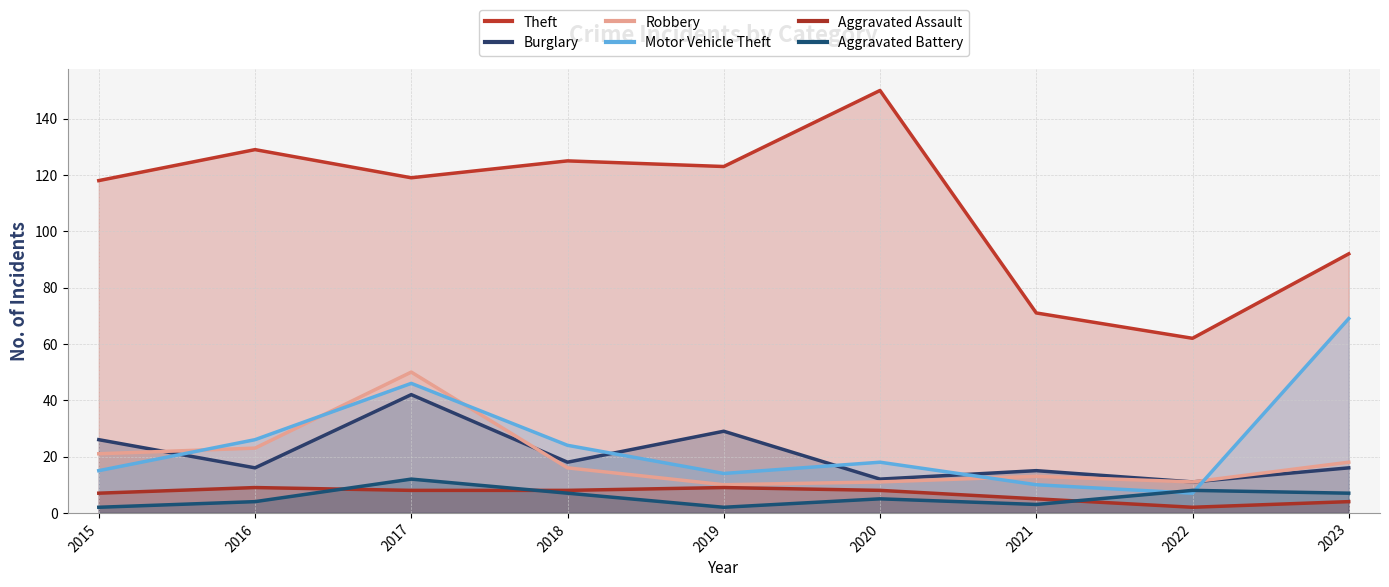

True or false: Robbery has a value of 11 at 2020.

True